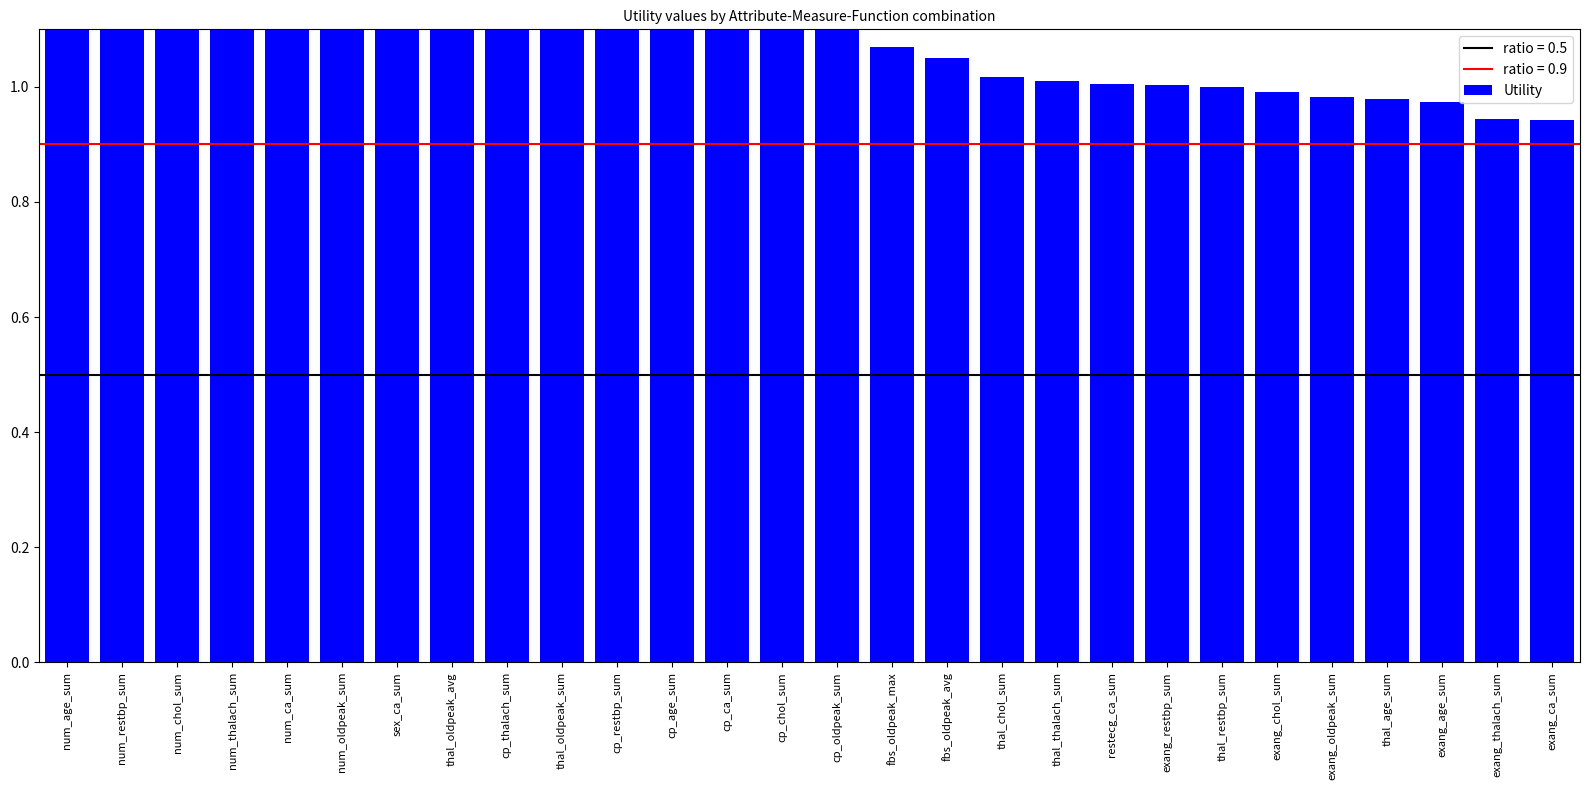

Is it true that the value at exang_age_sum is 1.0?

True